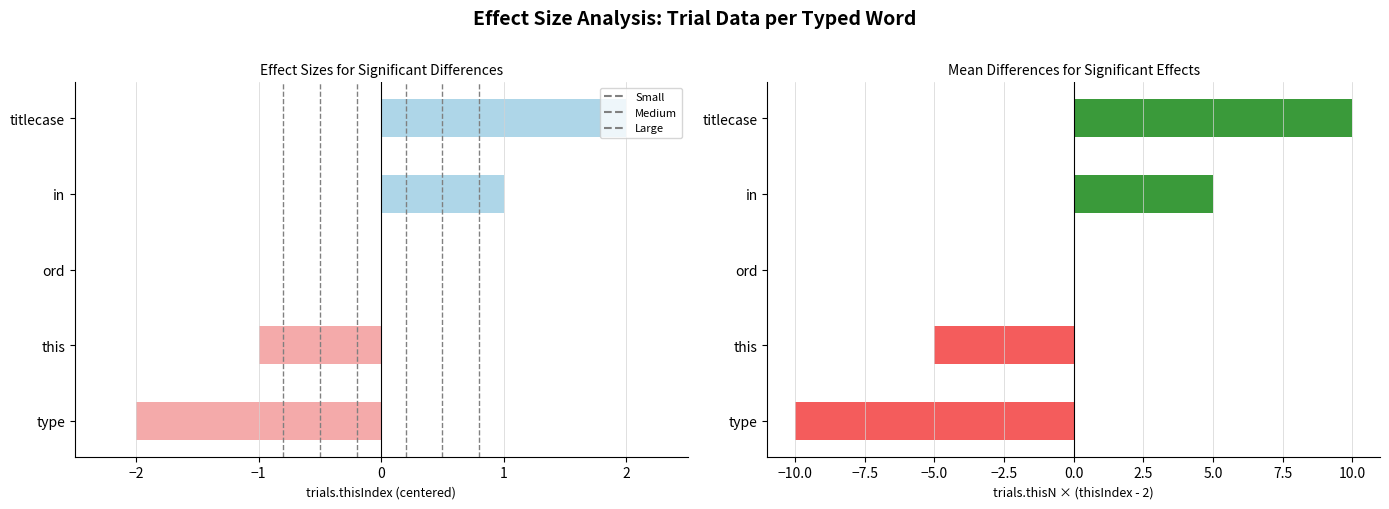

The thisIndex (centered) series shows 2 at titlecase. True or false?

True